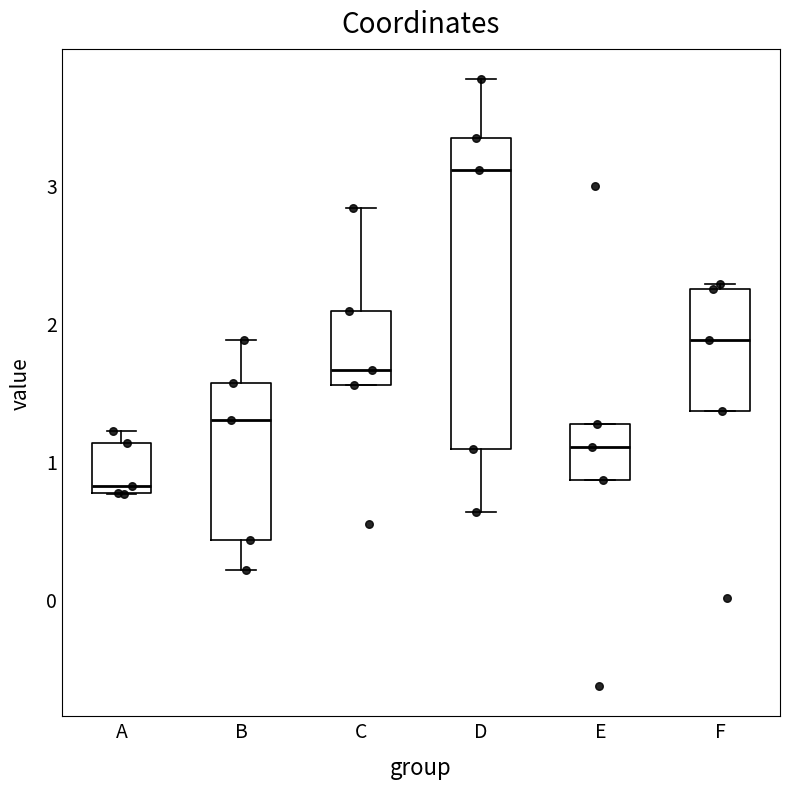

Where does the median line of the box for D sit on the y-axis? The values are not printed on the chart, so give them approximately, as read against the axis.

3.1